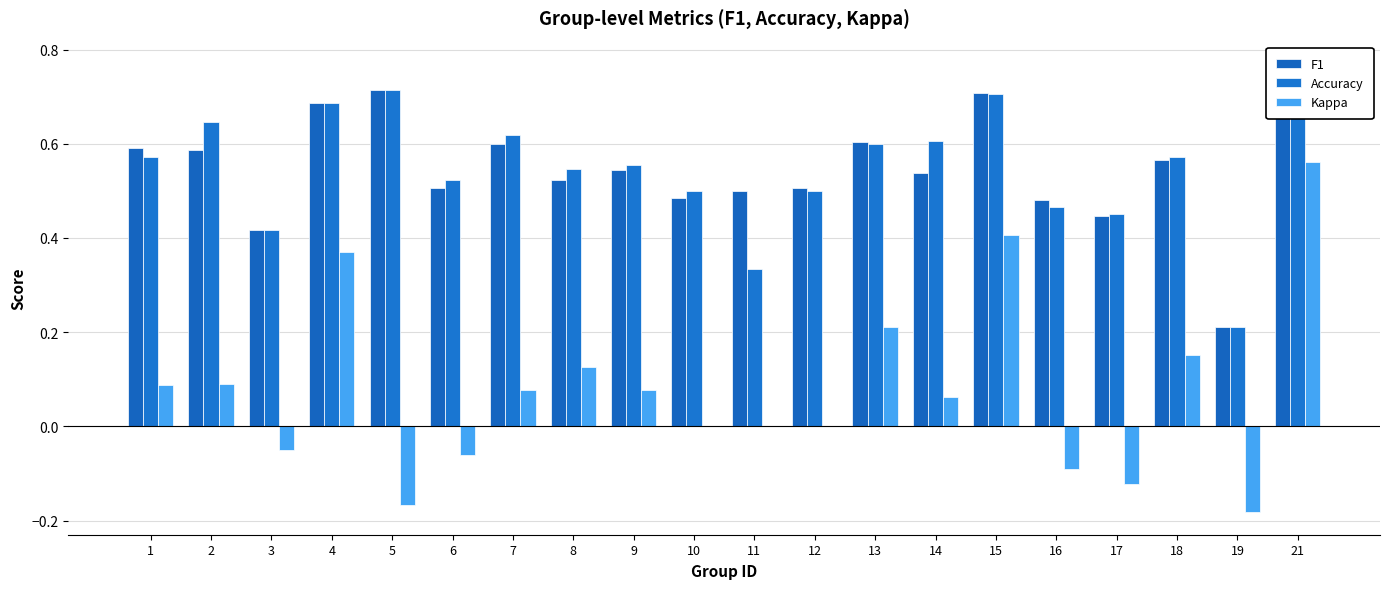

What is the smallest value displayed?

-0.2